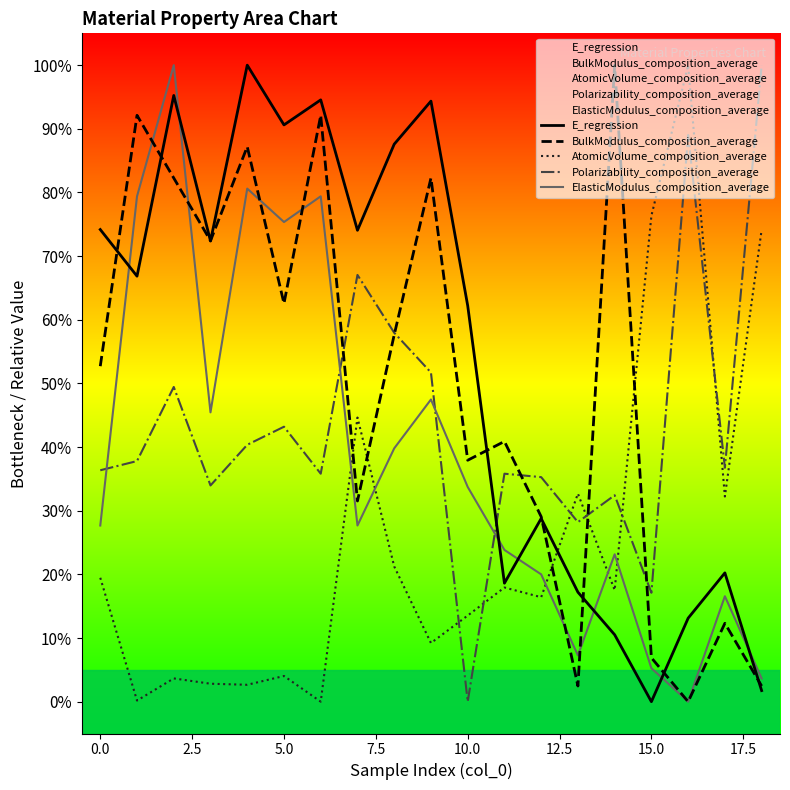

How many times do ElasticModulus_composition_average and E_regression cross each other?

7